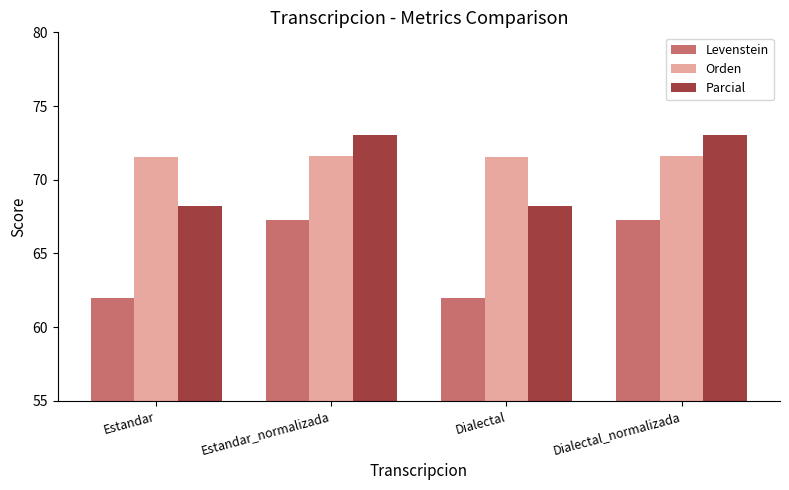

Rank the series by their maximum value, from lowest to highest.

Levenstein, Orden, Parcial